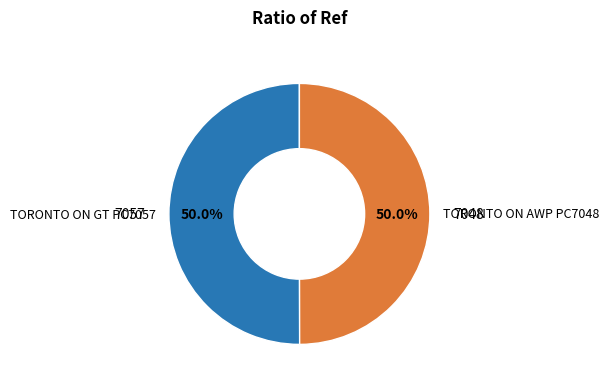

Approximately how many times larger is the value at TORONTO ON AWP PC7048 compared to TORONTO ON GT PC7057?

1.0